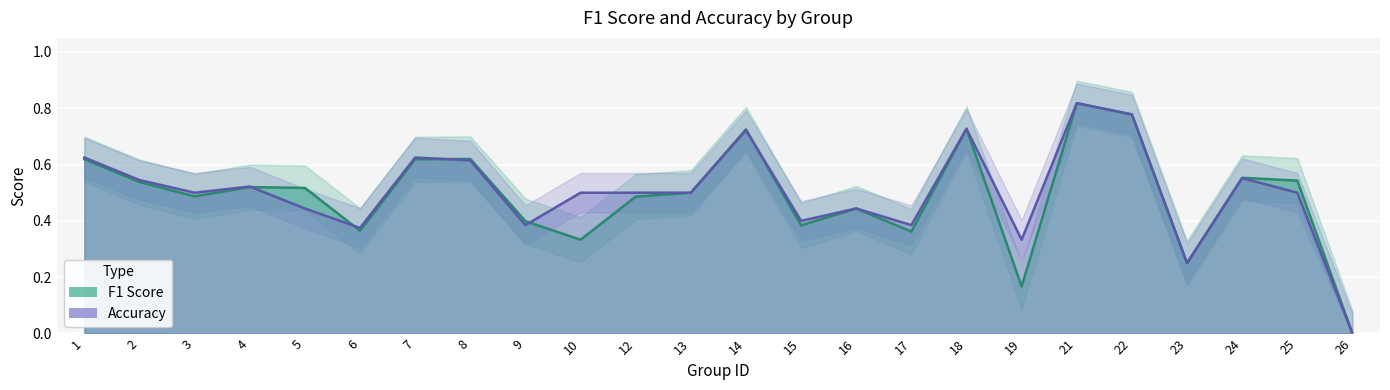

What is the highest value of the f1 series?

0.8